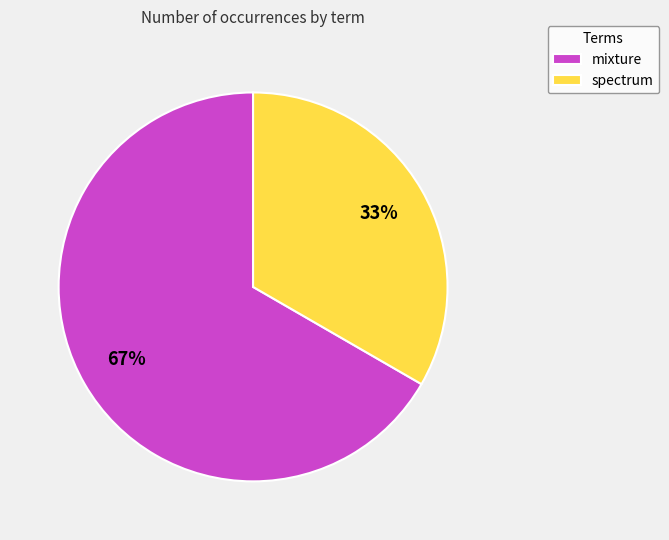

Which slice represents more than half of the pie?

mixture